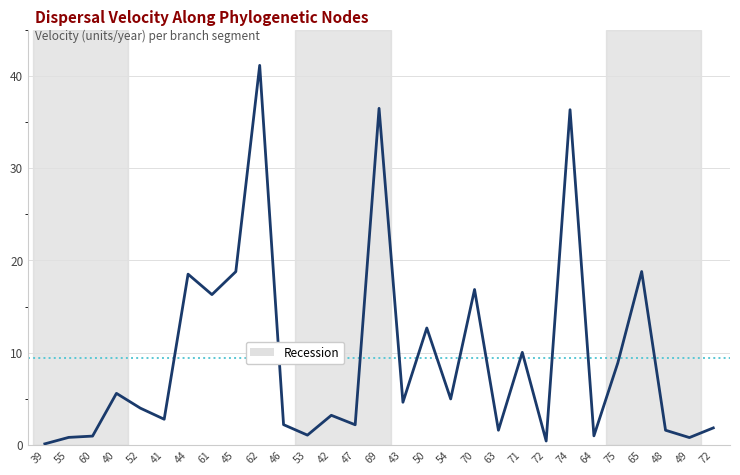

What is the difference between the second highest and second lowest values?

36.1